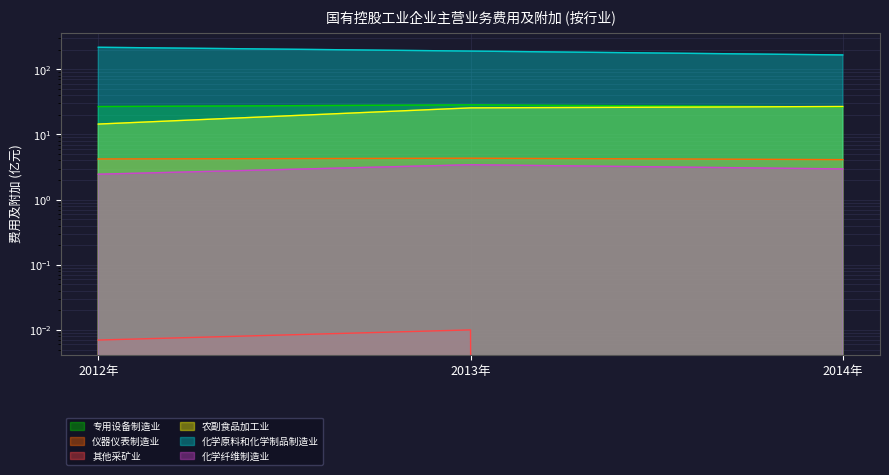

What are all the series names shown in the legend?

专用设备制造业, 仪器仪表制造业, 其他采矿业, 农副食品加工业, 化学原料和化学制品制造业, 化学纤维制造业